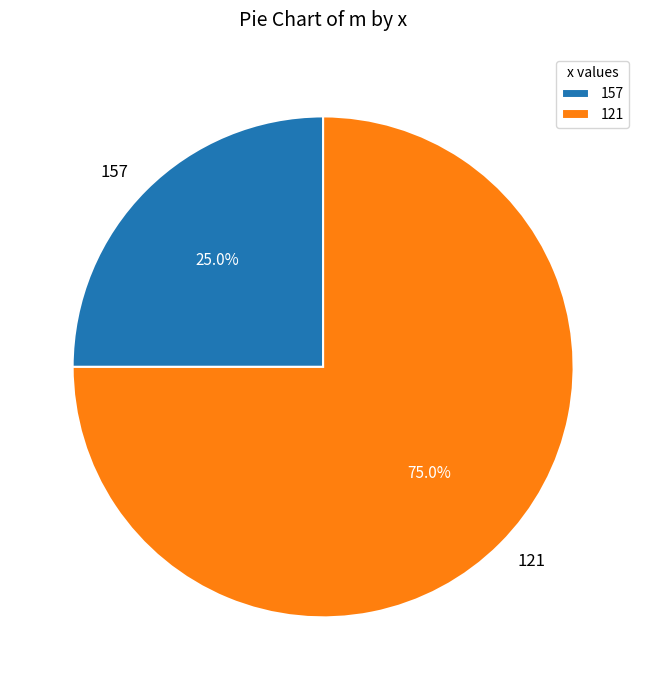

Which has a higher value, 121 or 157?

121